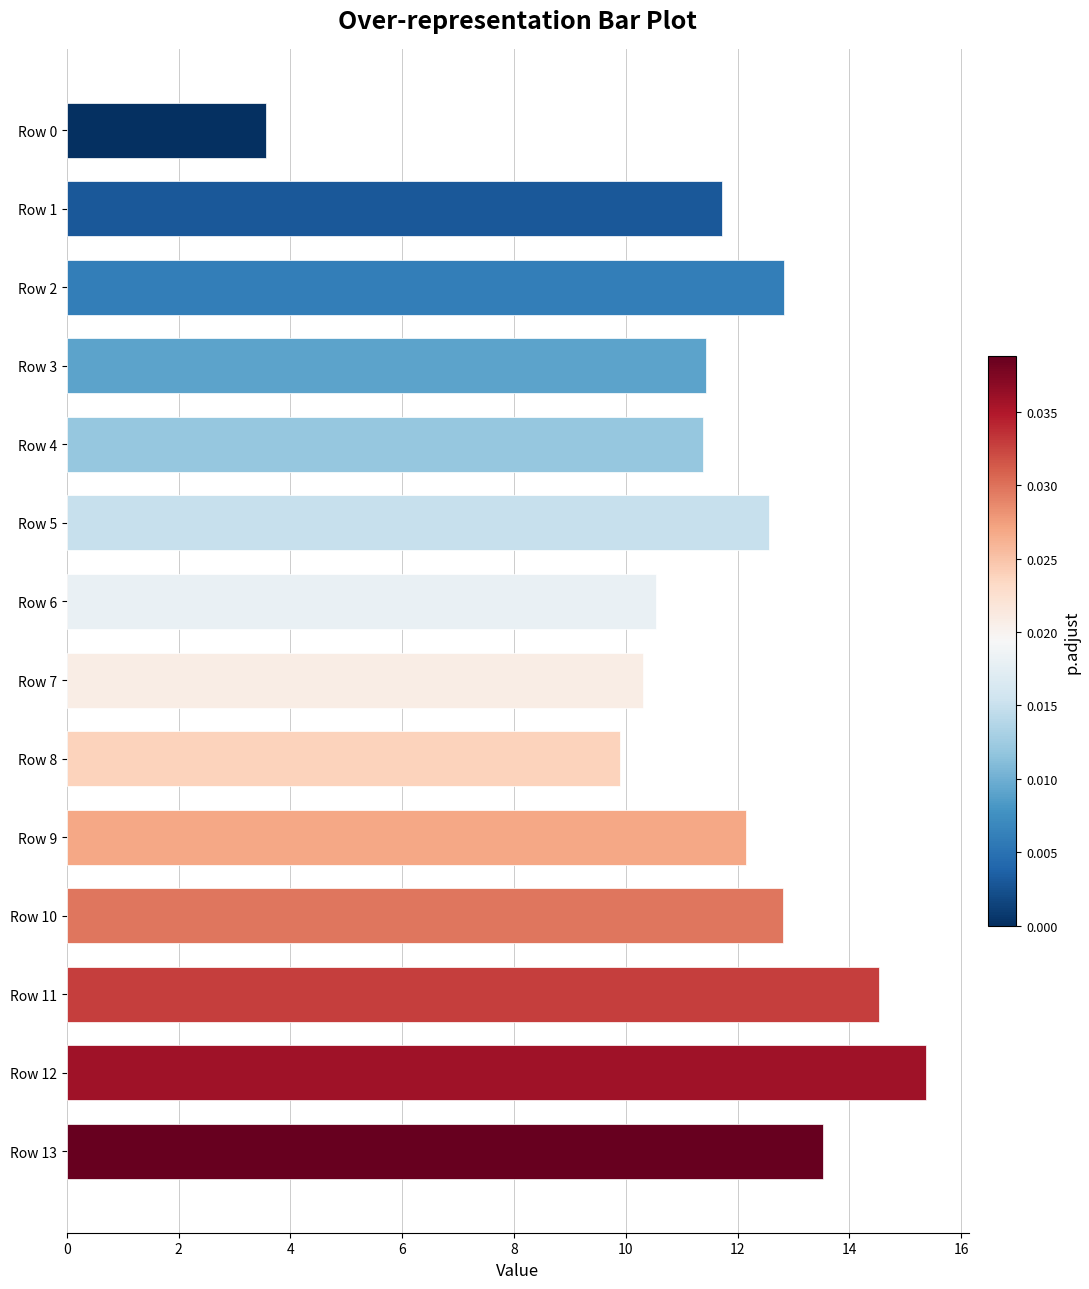

Reading top to bottom, transcribe all the data shown in this chart.

Row 0=3.6	Row 1=11.7	Row 2=12.8	Row 3=11.4	Row 4=11.4	Row 5=12.6	Row 6=10.5	Row 7=10.3	Row 8=9.9	Row 9=12.2	Row 10=12.8	Row 11=14.5	Row 12=15.4	Row 13=13.5